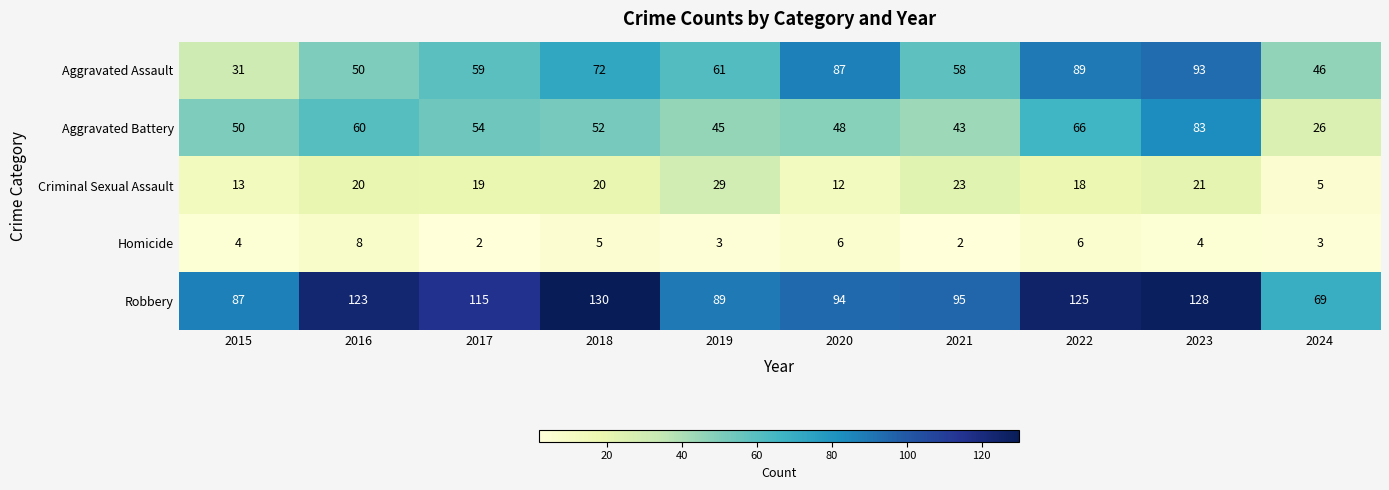

Is it true that Criminal Sexual Assault equals 13 at 2015?

True